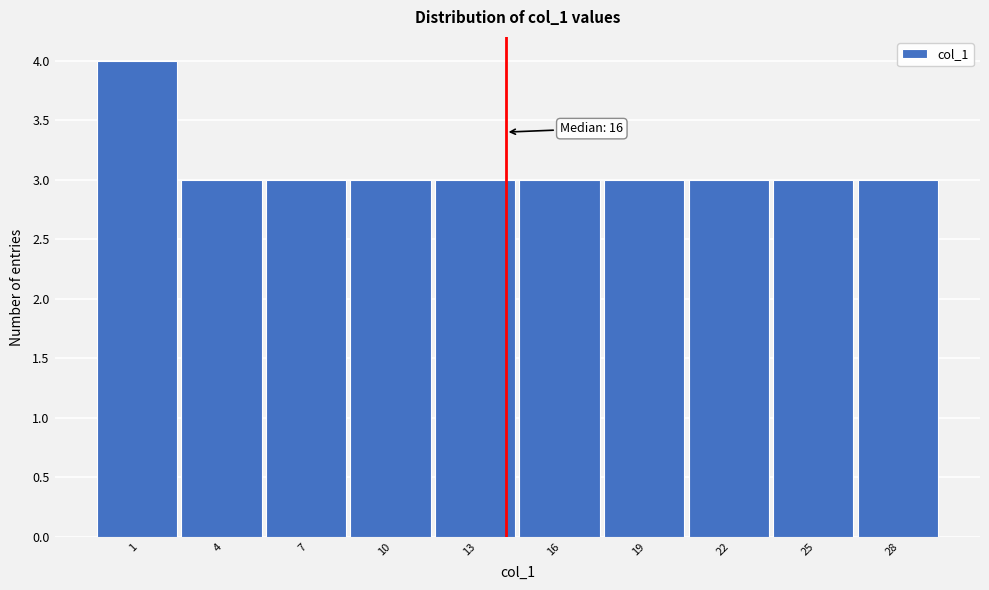

Reading right to left, list all the values displayed in this chart.

28=3	25=3	22=3	19=3	16=3	13=3	10=3	7=3	4=3	1=4